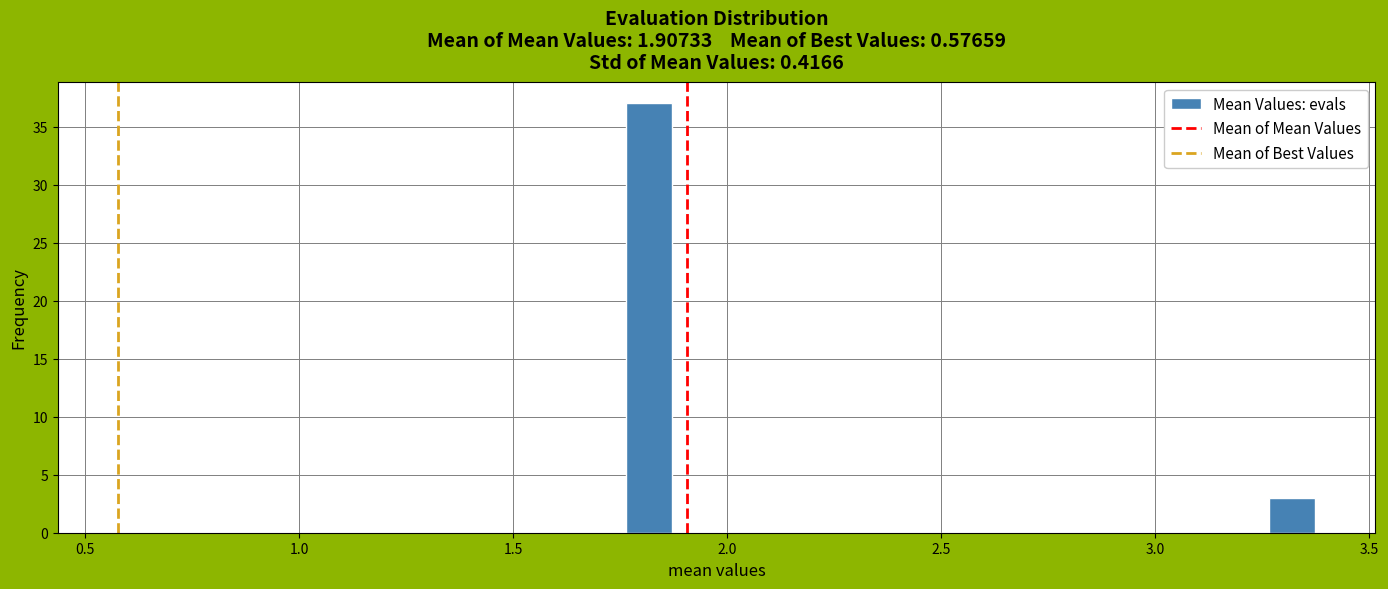

Around what value on the x-axis is the tallest bar? Give the approximate position of its centre, as read against the axis.

1.80